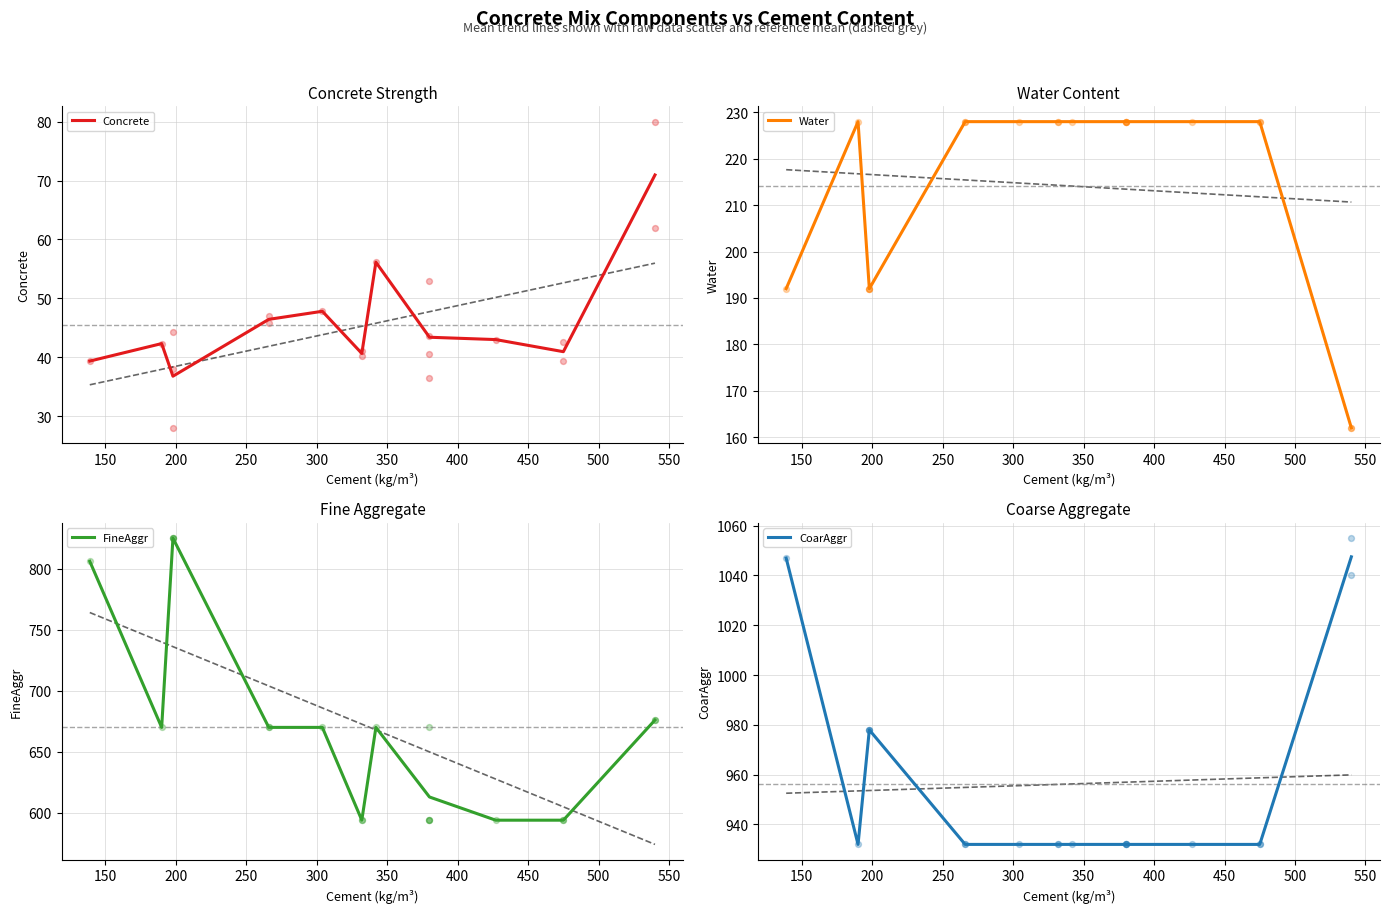

Which series has the largest total across all categories?

CoarAggr